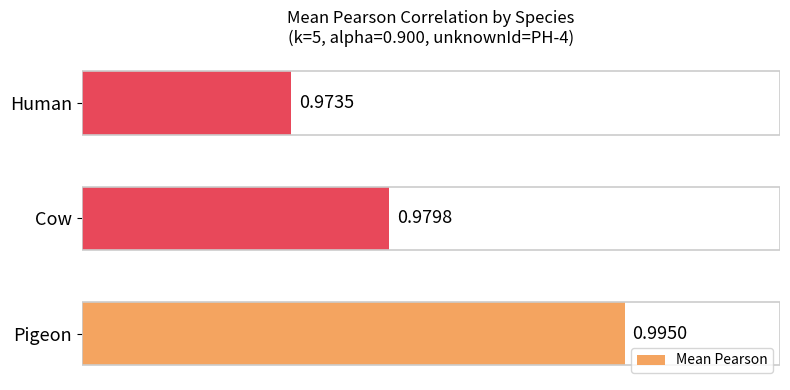

Rank the categories by value from lowest to highest.

Human, Cow, Pigeon